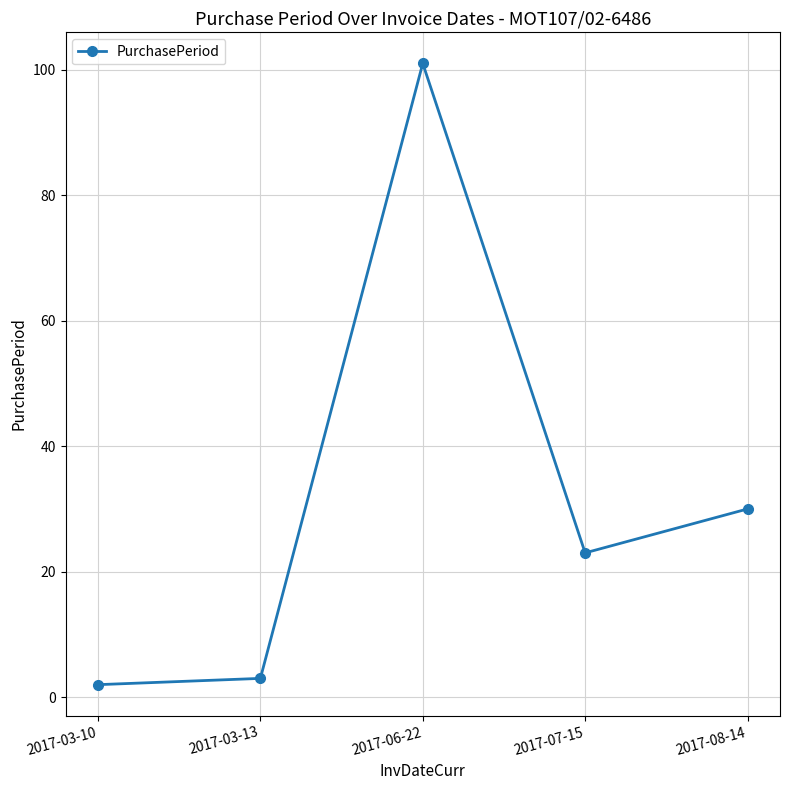

List the labels in order of value, largest first.

2017-06-22, 2017-08-14, 2017-07-15, 2017-03-13, 2017-03-10